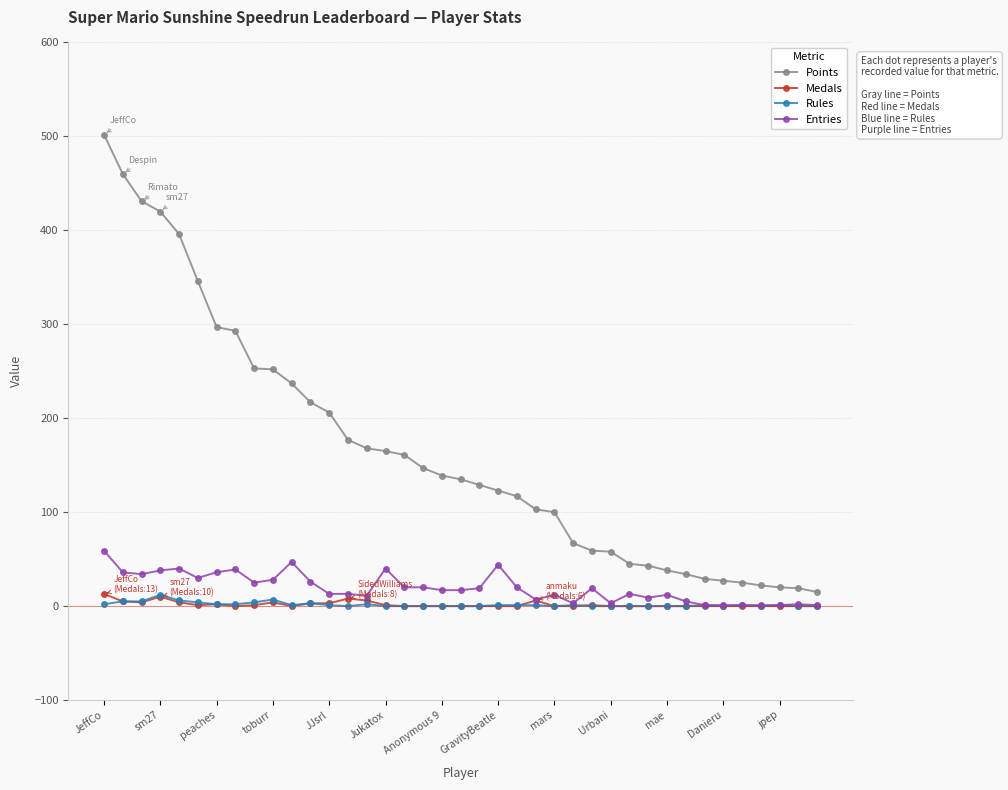

Which series has the largest total across all categories?

Points